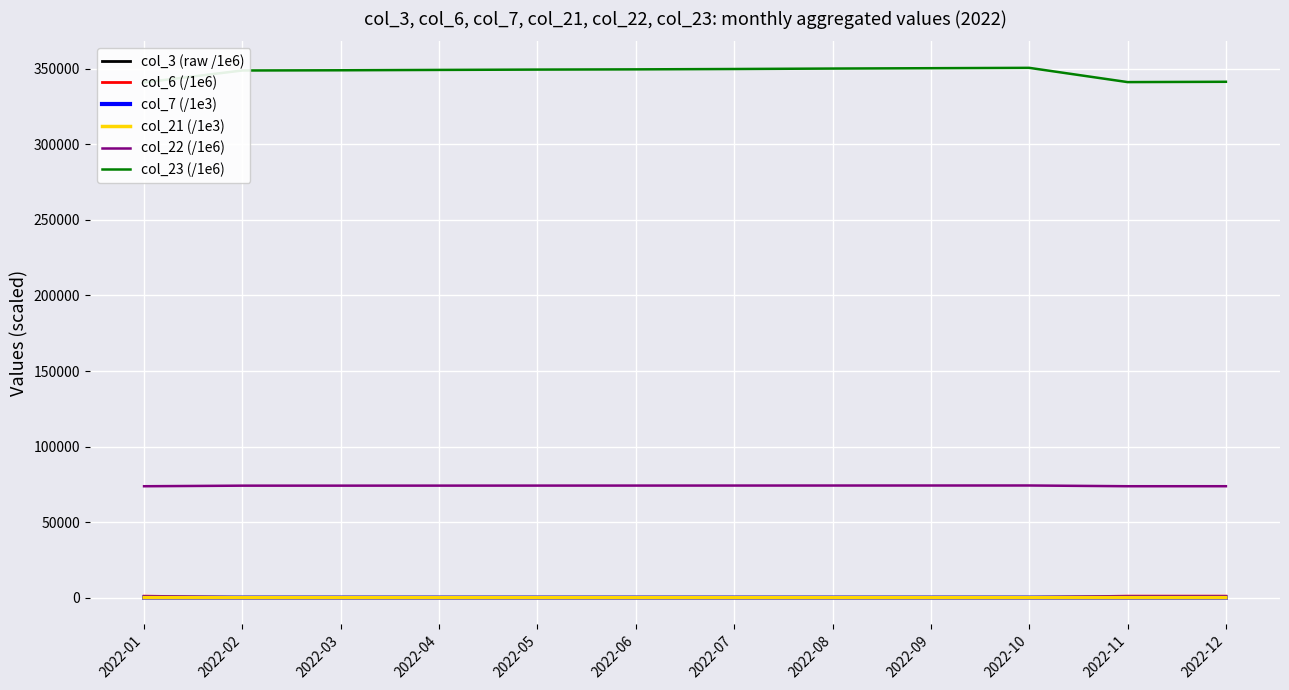

Which series has the widest spread of values?

col_23 (/1e6)